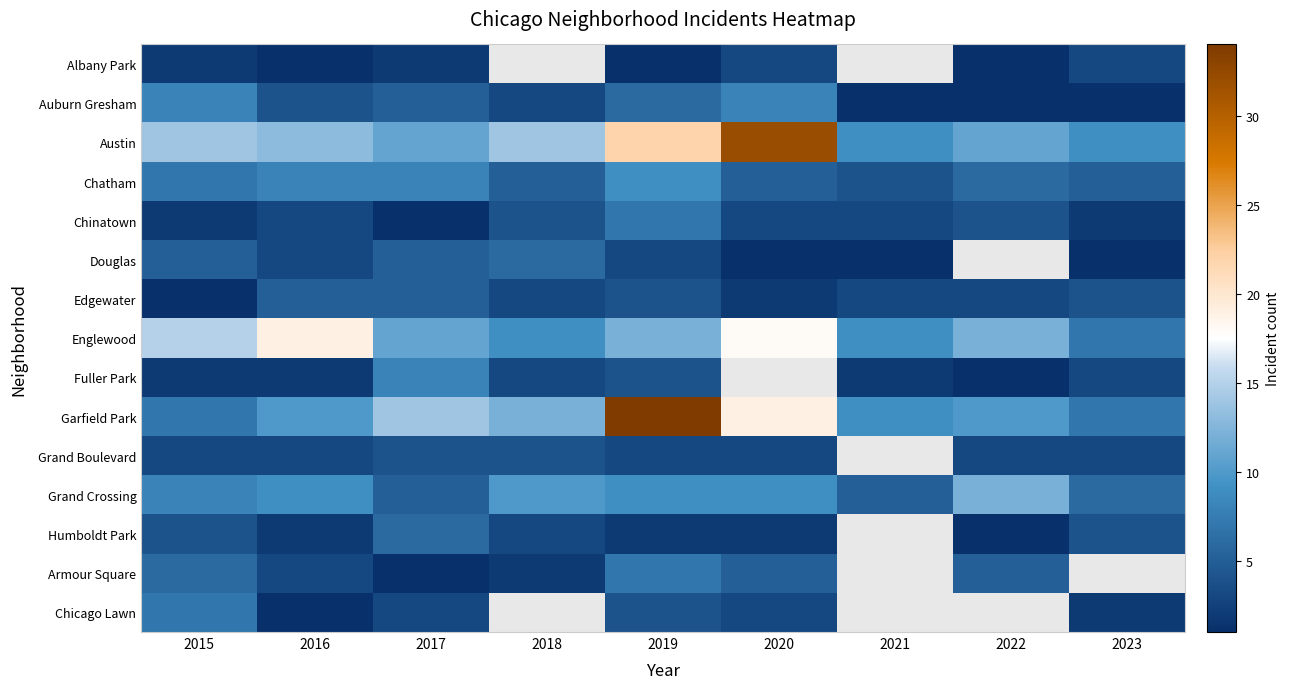

What is the sum of the Grand Boulevard values at 2018 and 2019?

7.0